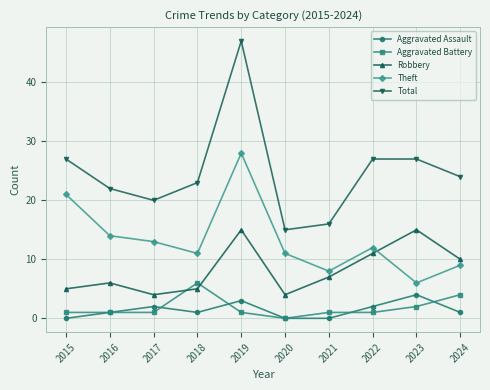

Reading left to right, transcribe all the data shown in this chart.

Aggravated Assault: 0	1	2	1	3	0	0	2	4	1
Aggravated Battery: 1	1	1	6	1	0	1	1	2	4
Robbery: 5	6	4	5	15	4	7	11	15	10
Theft: 21	14	13	11	28	11	8	12	6	9
Total: 27	22	20	23	47	15	16	27	27	24